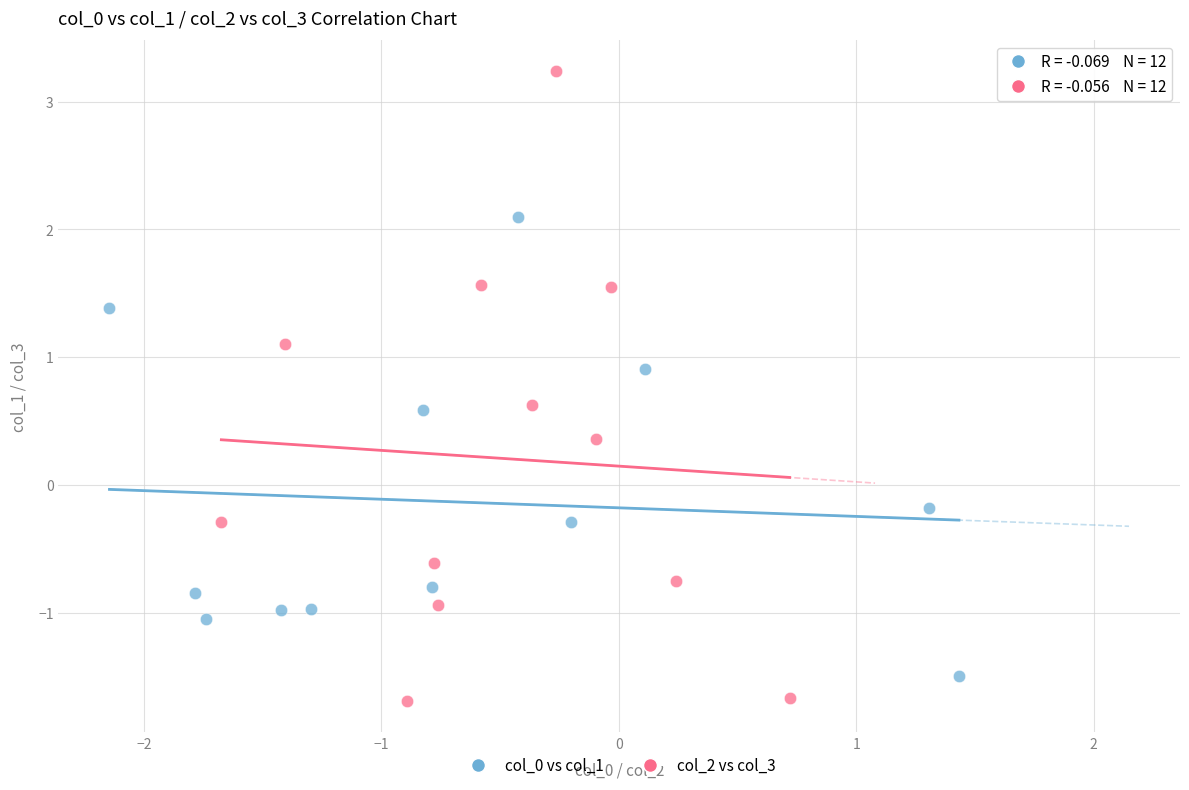

What are all the series names shown in the legend?

col_0 vs col_1, col_2 vs col_3